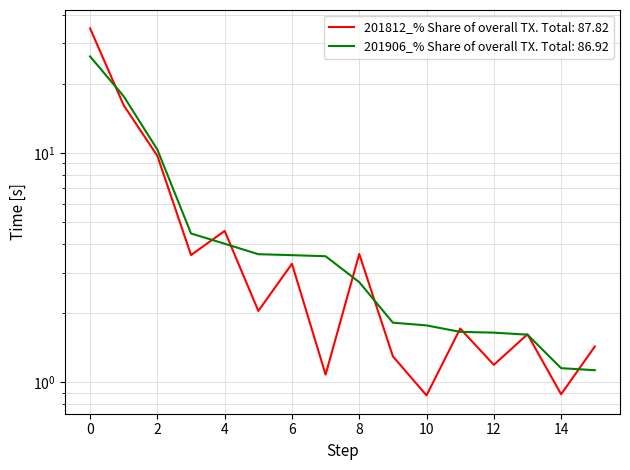

The 201812_% Share of overall TX series shows 2.1 at 4. True or false?

False